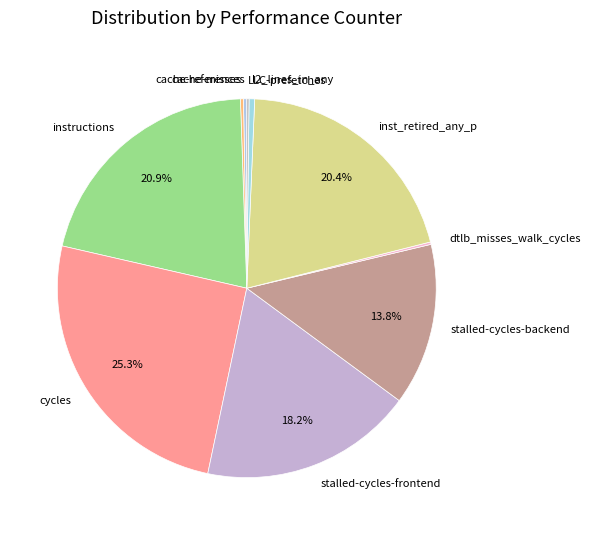

To the nearest percent, what is the difference between the inst_retired_any_p and cycles slice percentages?

5%